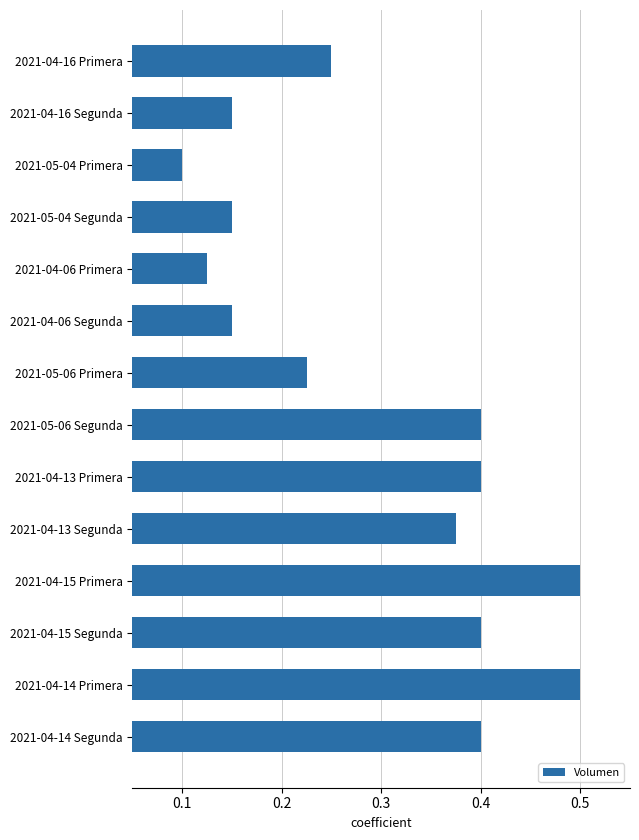

Between 2021-04-16 Primera and 2021-04-06 Primera, which is larger?

2021-04-16 Primera